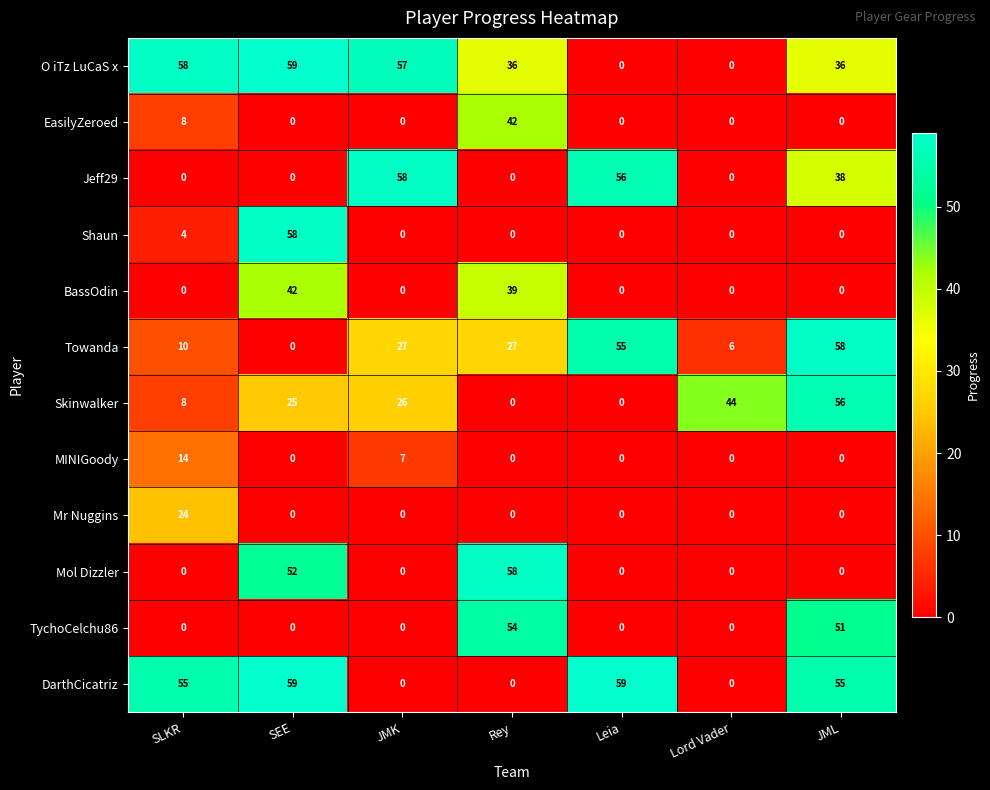

What is the difference between the maximum and second lowest values in the Skinwalker series?

56